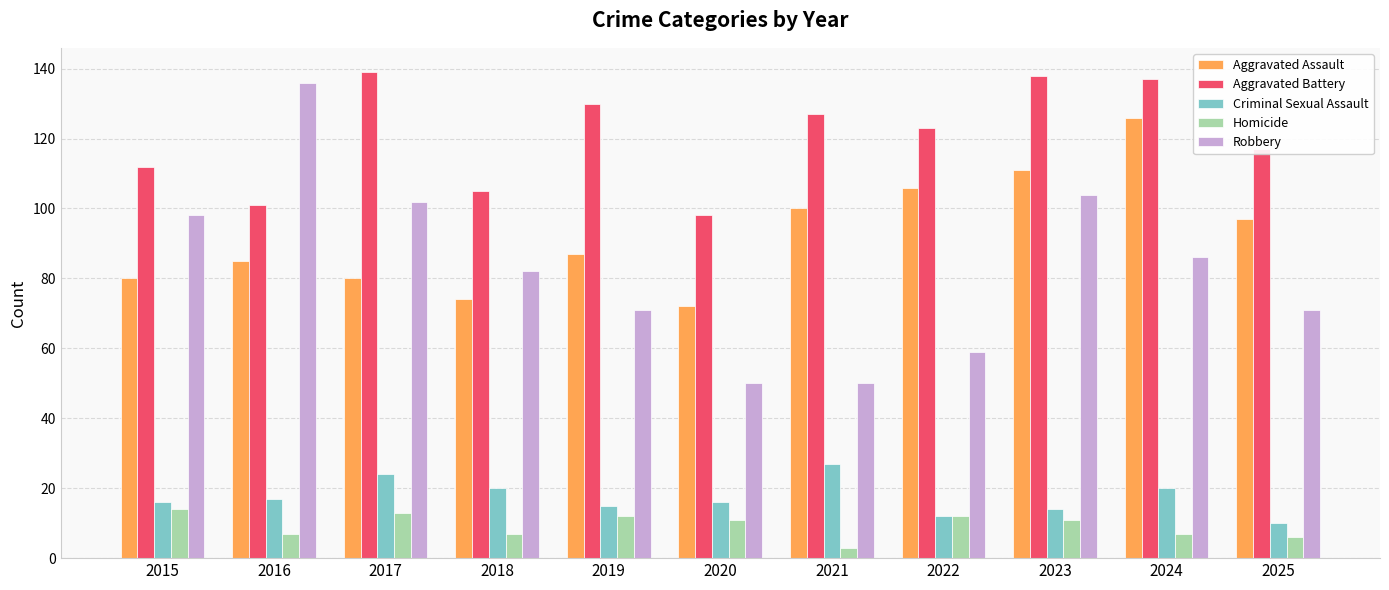

Read the Aggravated Battery value at 2022, to the nearest 10.

120